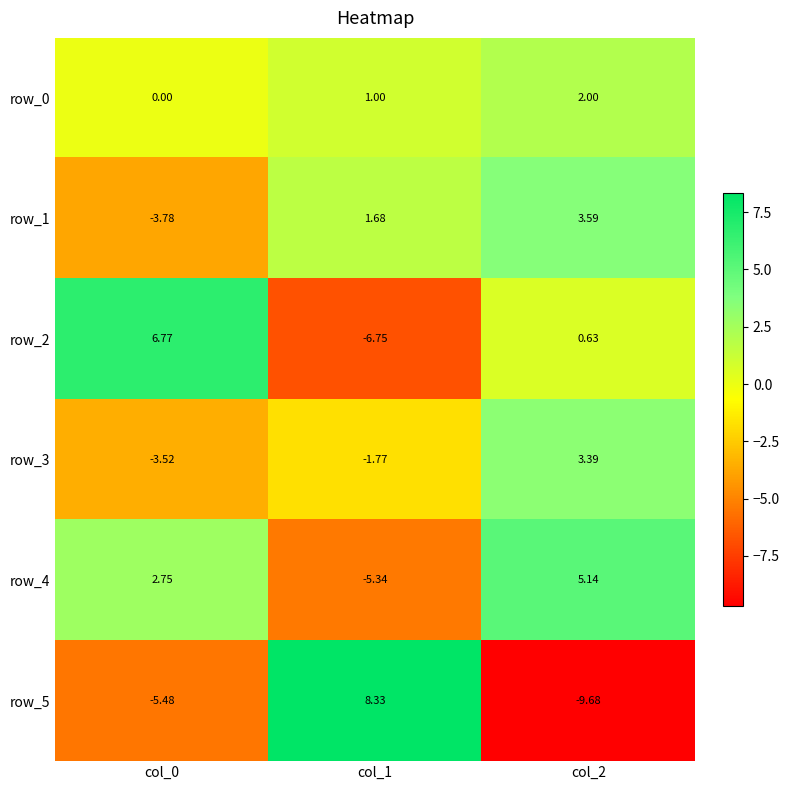

How many values in row_3 are below zero?

2